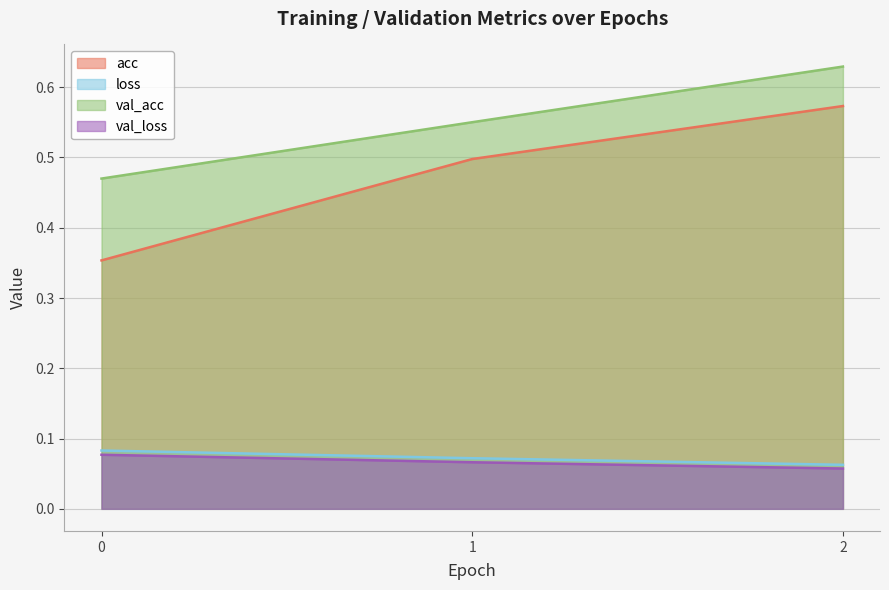

At 1, list the series in order from smallest to largest.

val_loss, loss, acc, val_acc